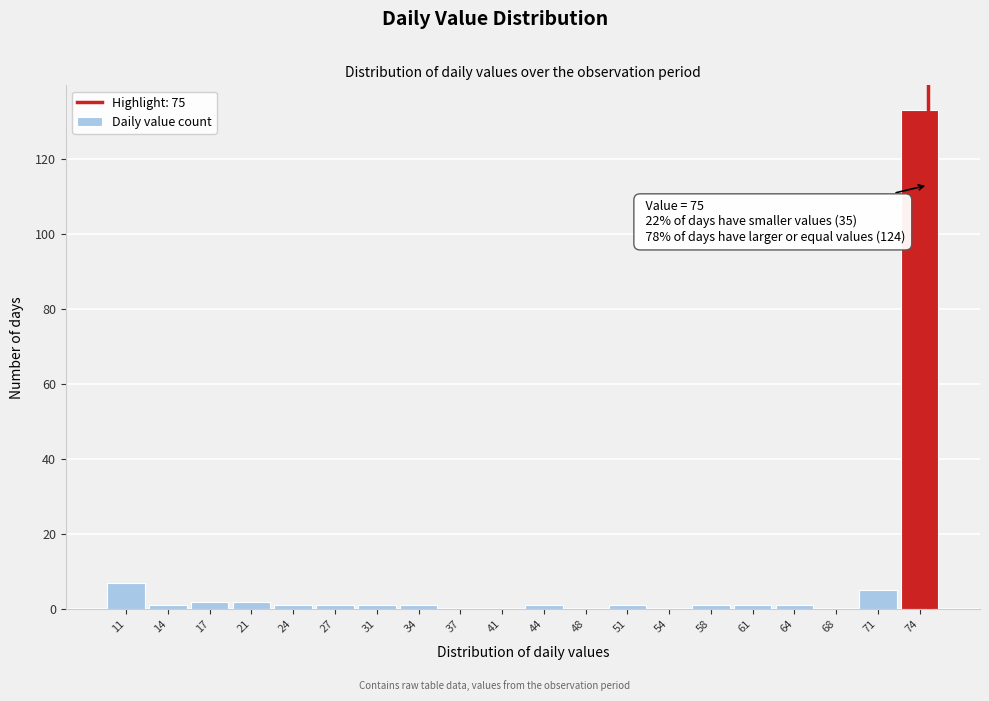

Over which range of the x-axis is the bar tallest?

72.65 to 76.00